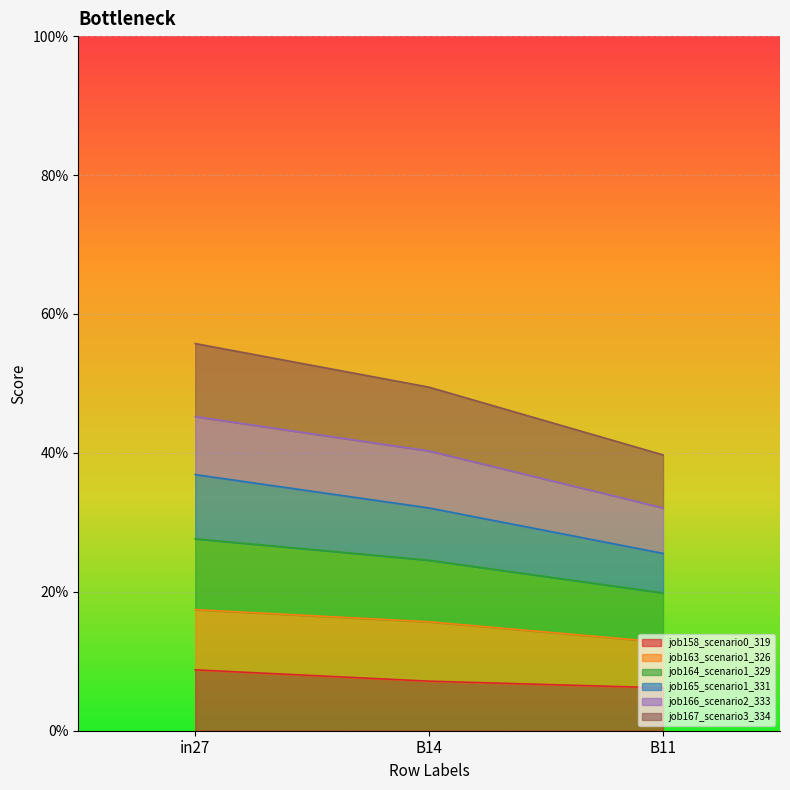

Does the chart display data point markers on the line(s)?

No